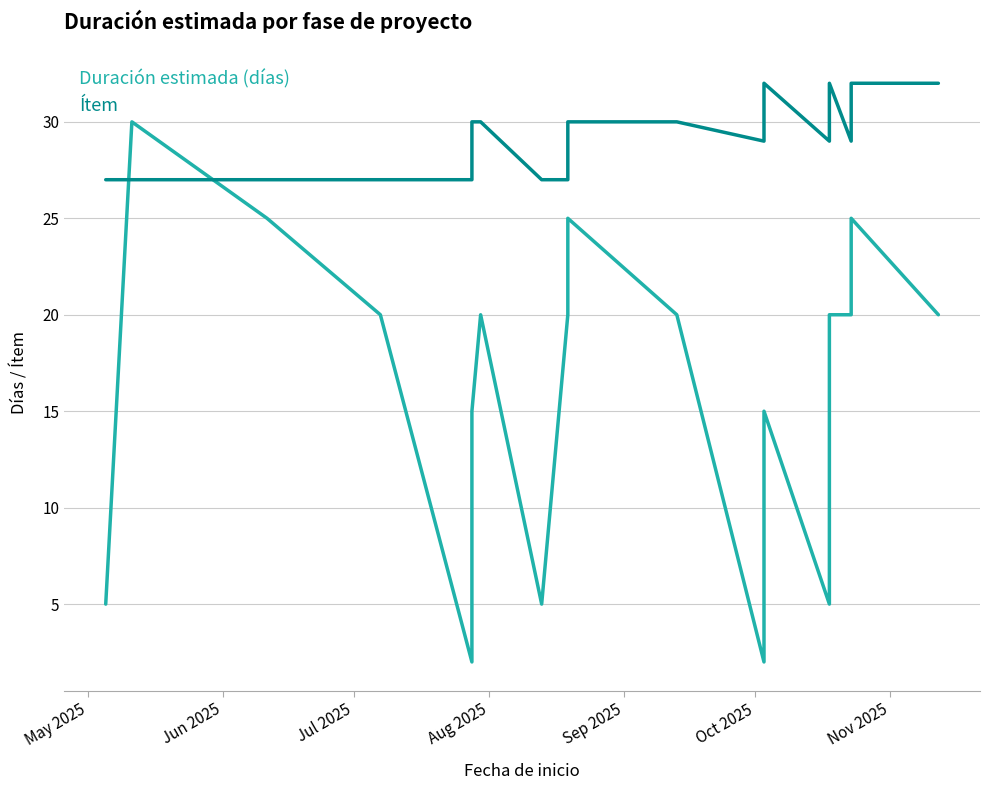

What is the value of the Duración estimada (días) point at the 13th from the left?

15